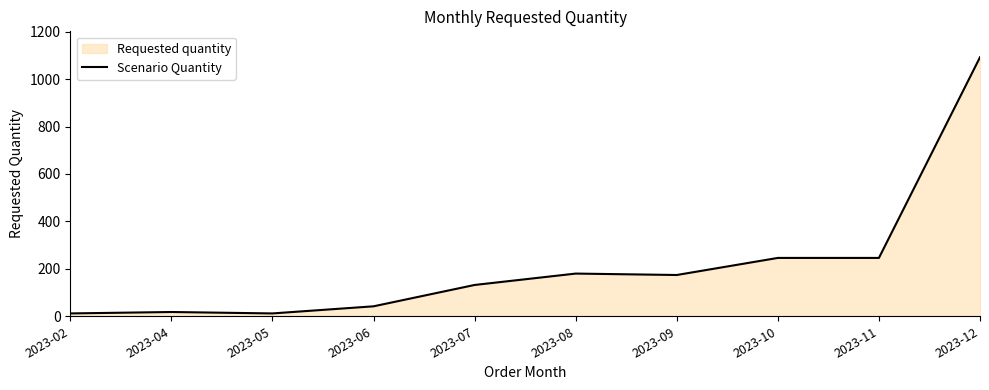

Where is the data nearest to the value 552?

2023-10